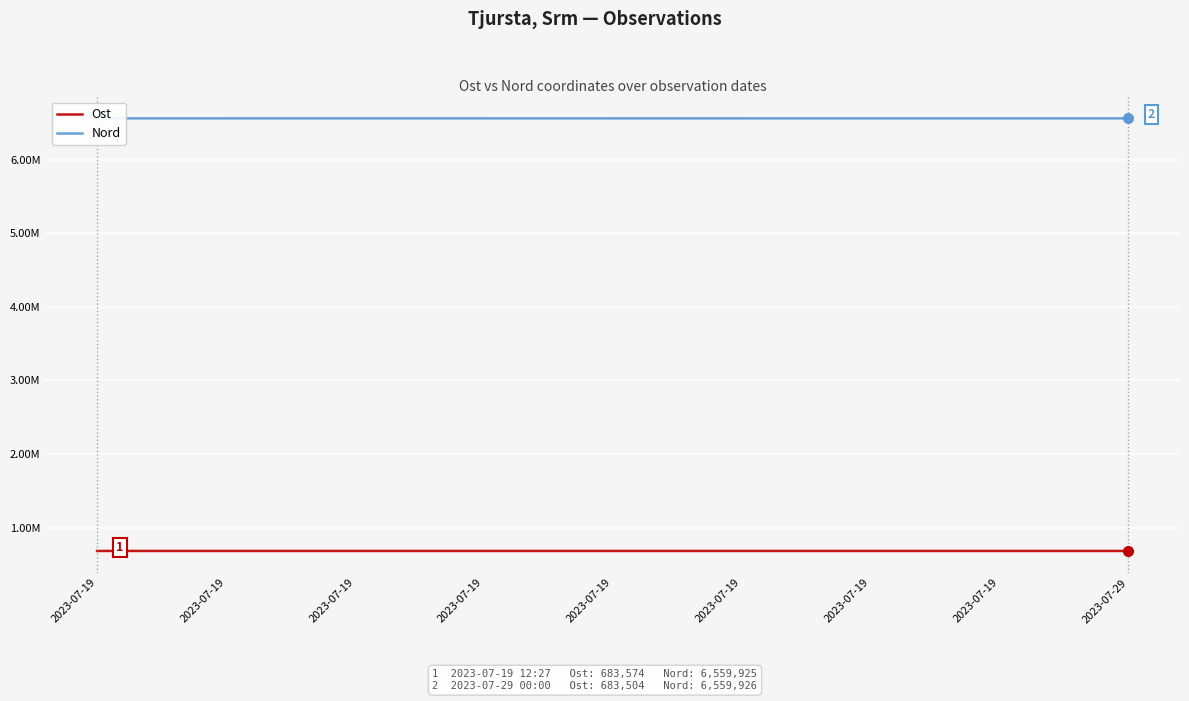

Reading left to right, list all the values displayed in this chart.

Ost: 683574.0	683529.9	683518.8	683527.6	683512.6	683644.2	683529.9	683513.7	683503.9
Nord: 6559924.5	6559932.2	6559937.8	6559936.2	6559851.7	6559876.5	6559932.2	6559925.7	6559925.8